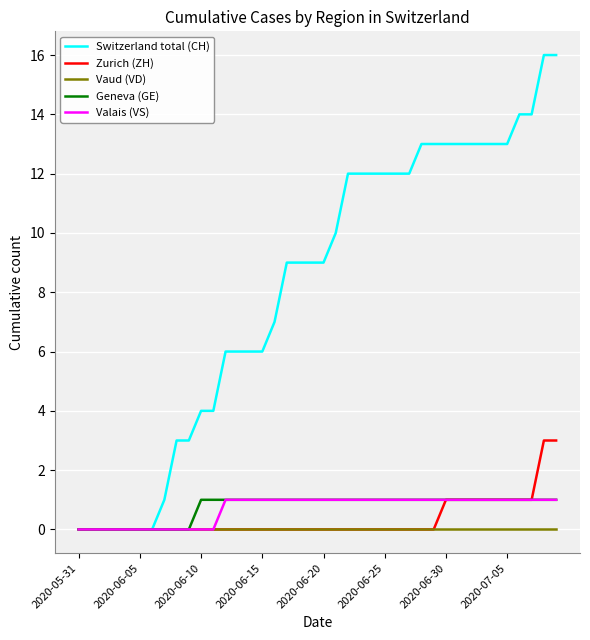

What is the greatest value displayed?

16